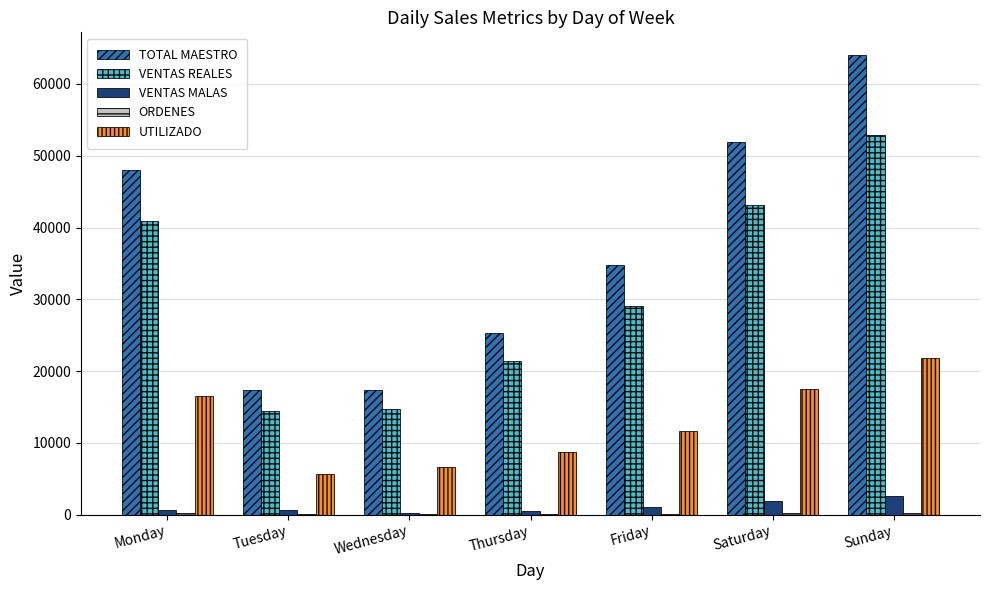

Does the chart contain stacked bars?

No